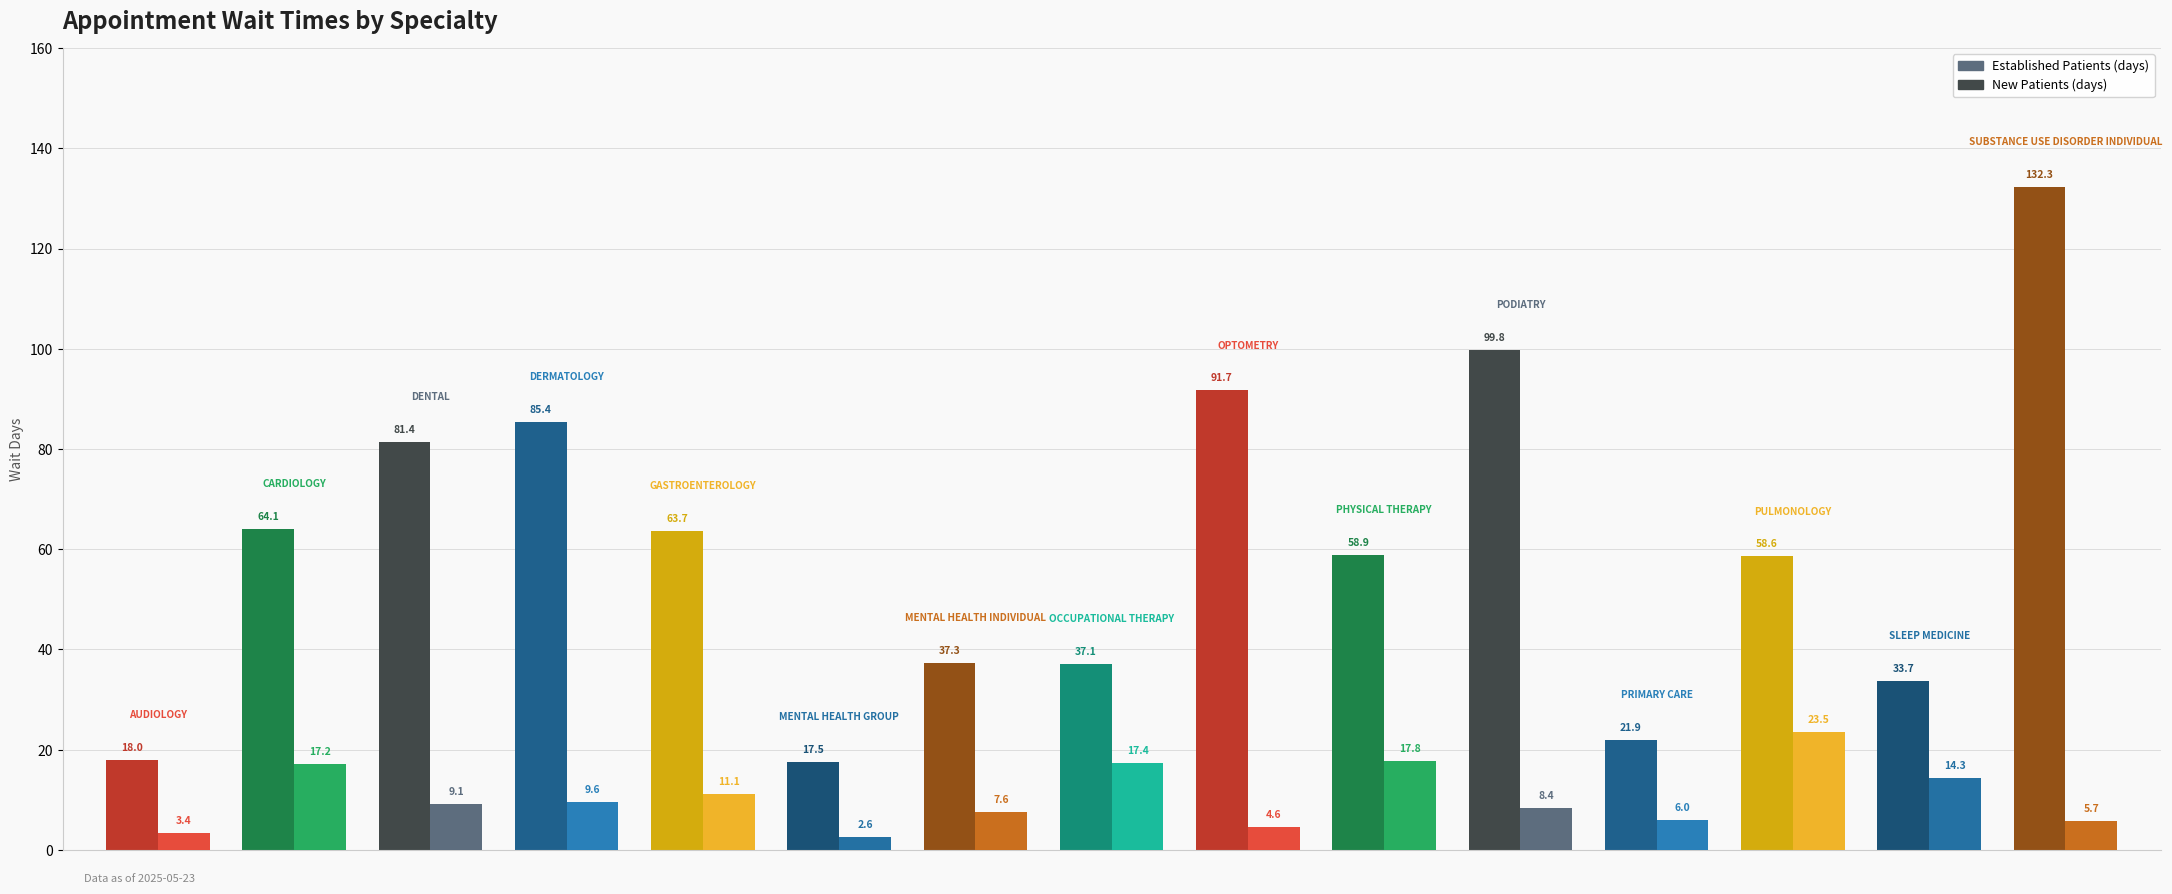

At how many categories does at least one series exceed 119?

1